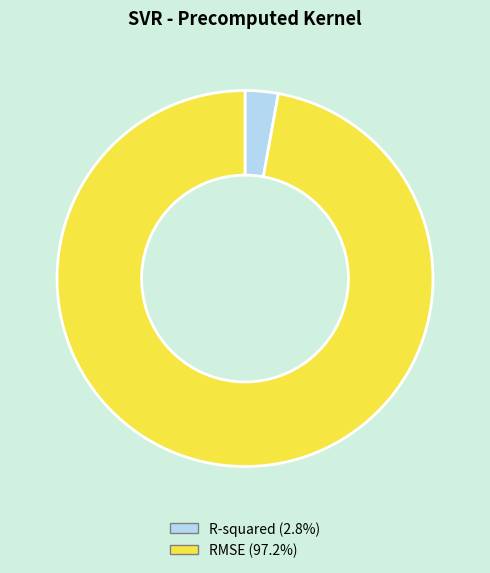

How many slices are in this pie chart?

2